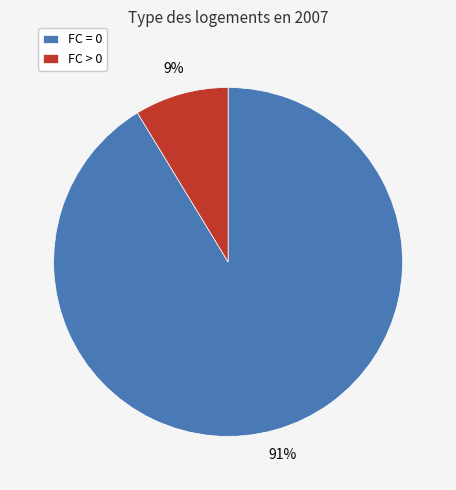

Rank the categories by value from highest to lowest.

FC = 0, FC > 0